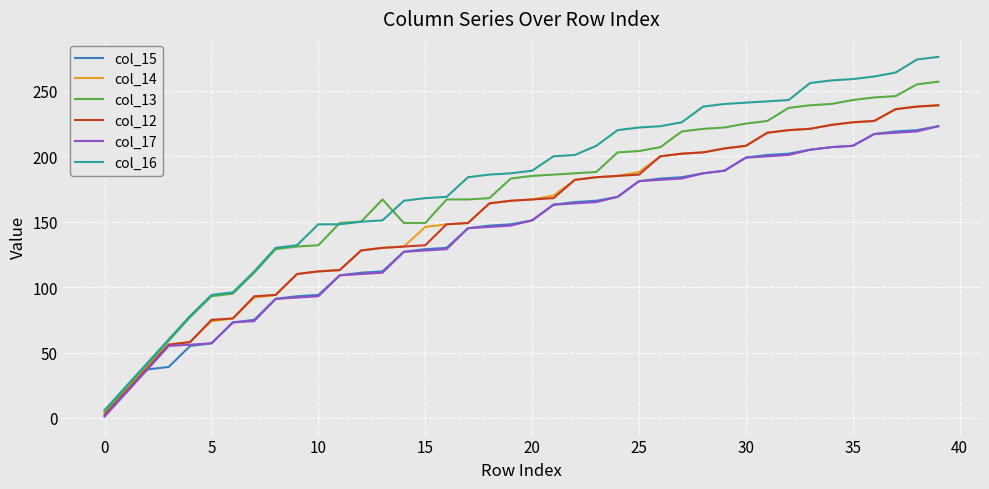

What is the highest value of the col_14 series?

239